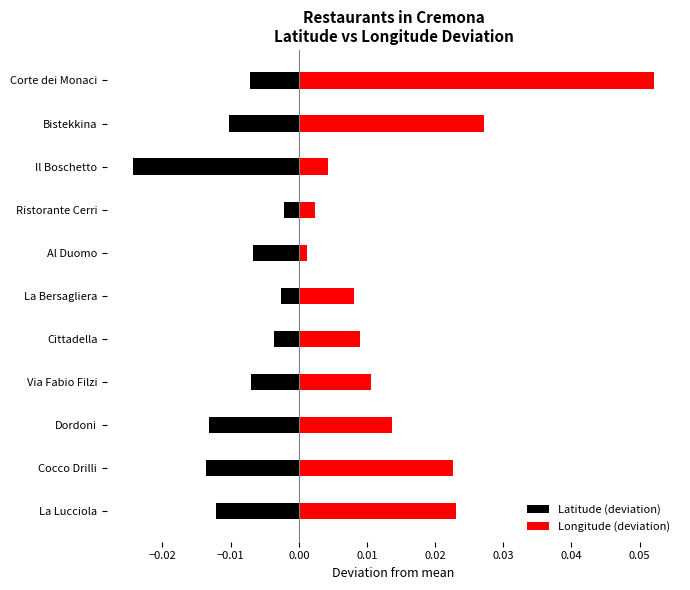

Does the chart contain any negative values?

Yes